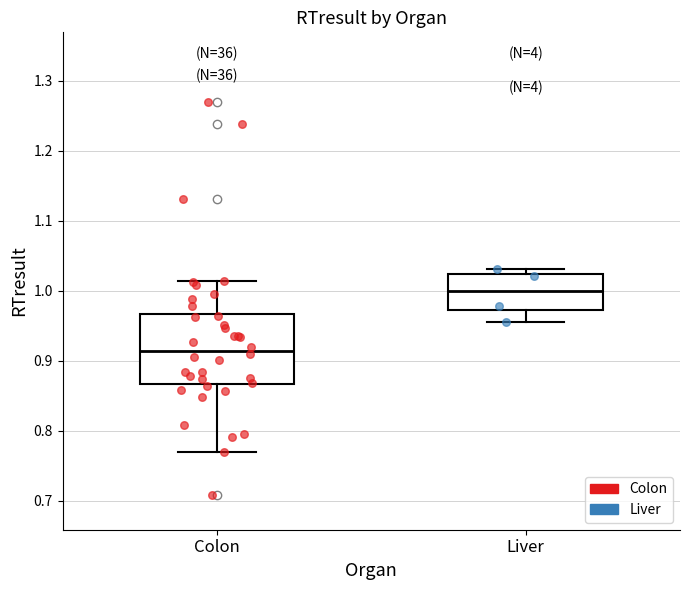

Where is the upper edge of the box for Liver on the y-axis? The values are not printed on the chart, so give them approximately, as read against the axis.

1.02